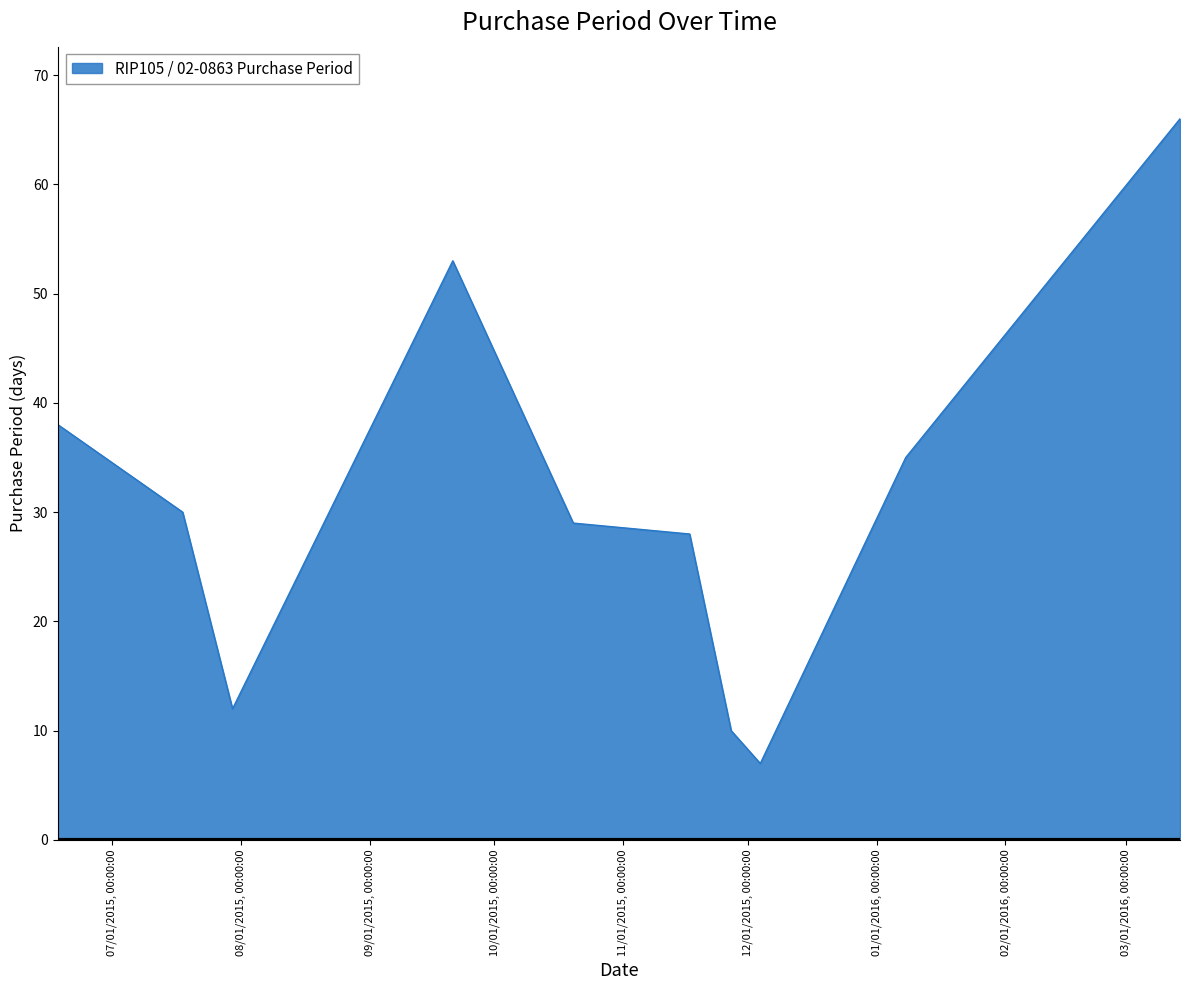

What is the difference between the maximum and minimum values?

59